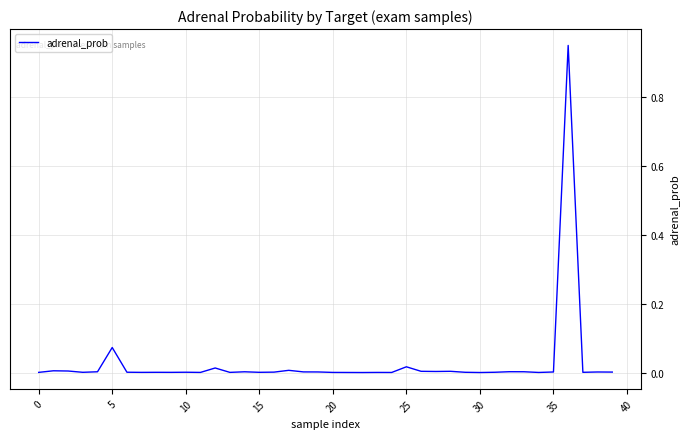

True or false: the data has more than 2 interior local peaks.

True